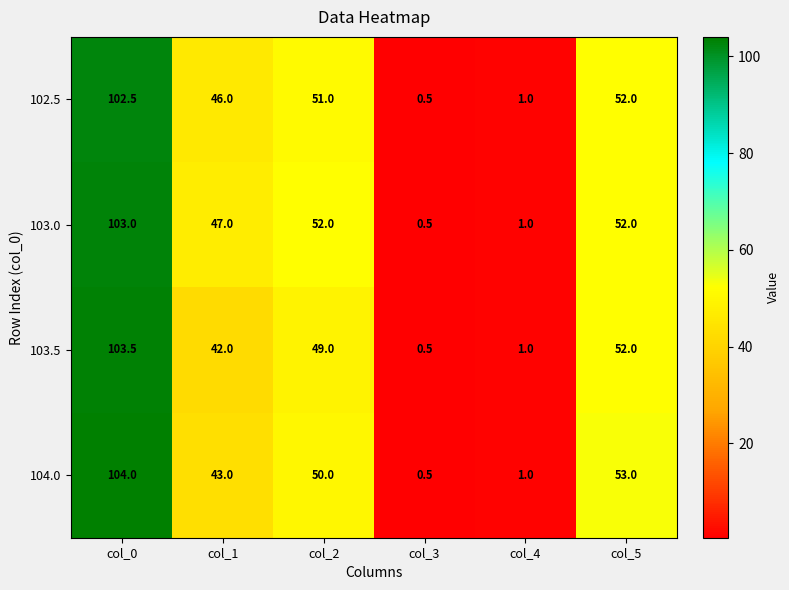

How many distinct data groups are displayed?

4